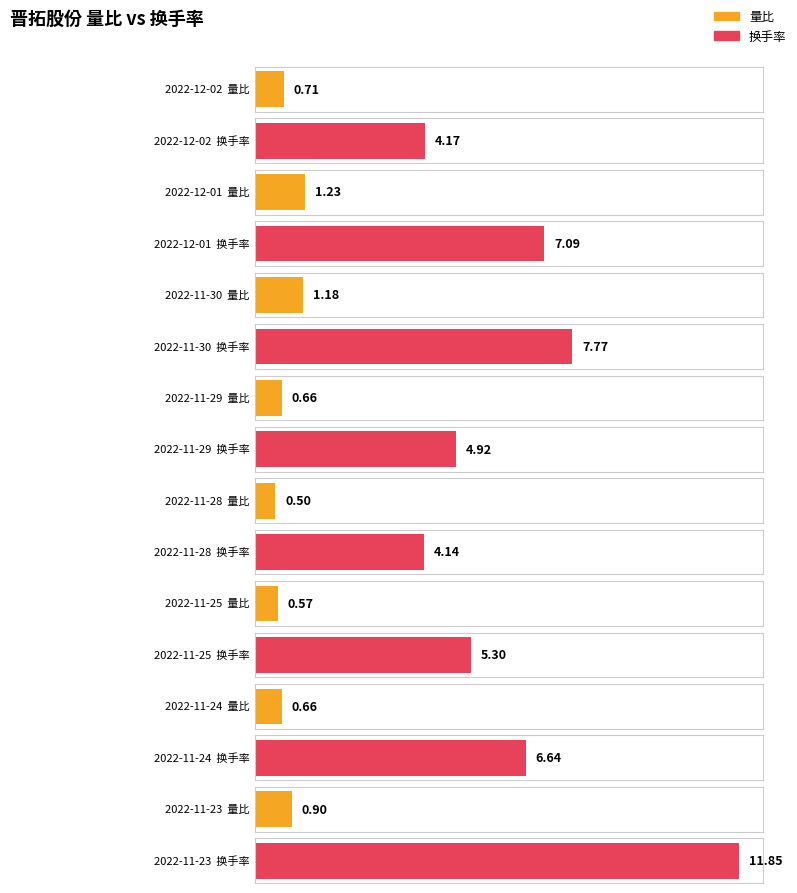

Is it true that 换手率 equals 7.1 at 2022-12-01?

True